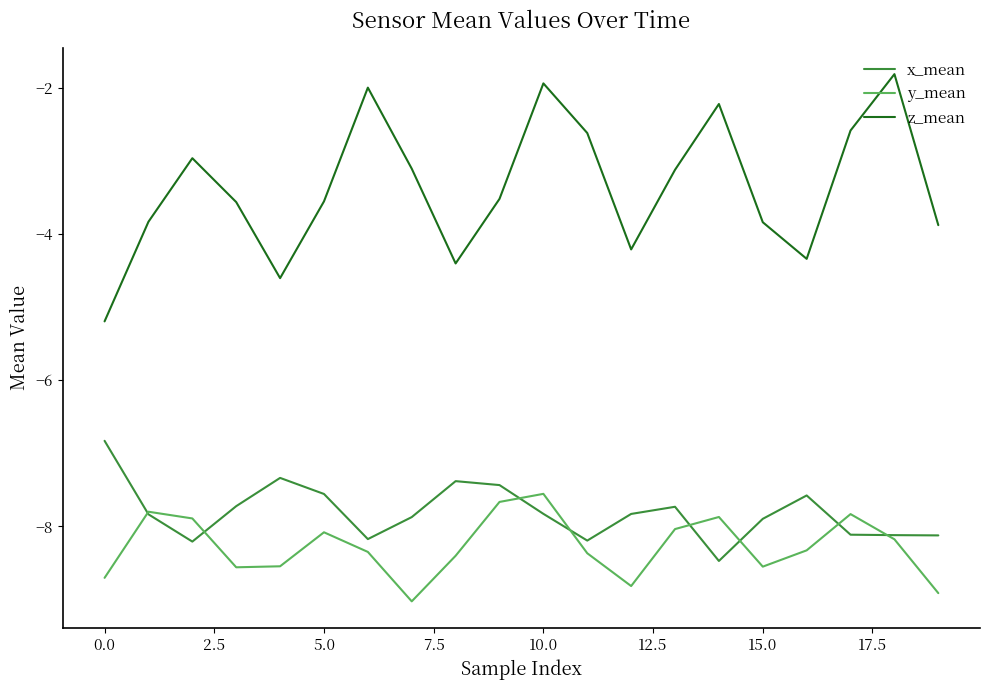

True or false: z_mean and y_mean intersect in this chart.

False